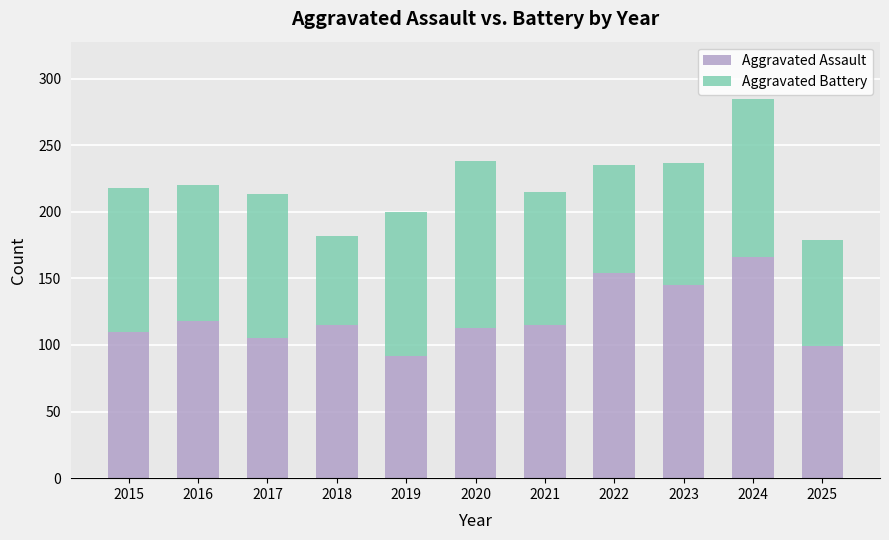

What is the total value across all series at 2022?

235